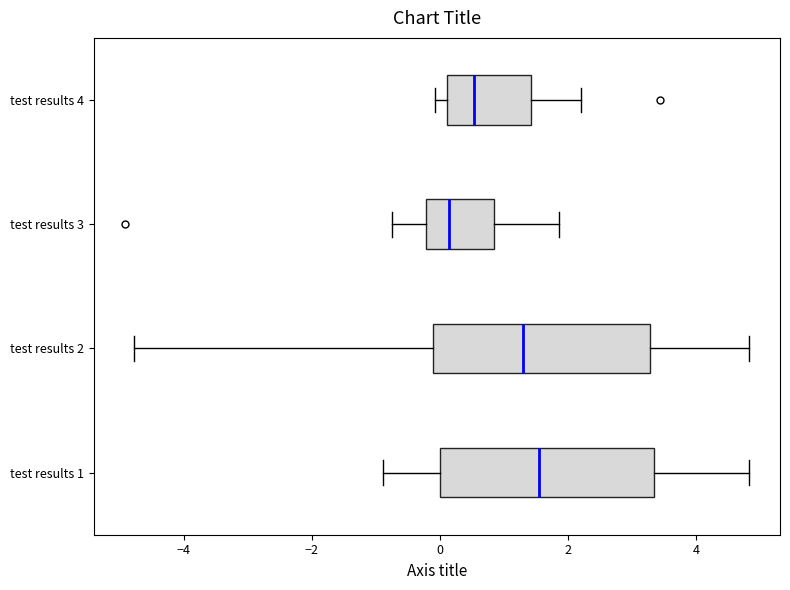

Which box has the furthest to the right median line?

test results 1